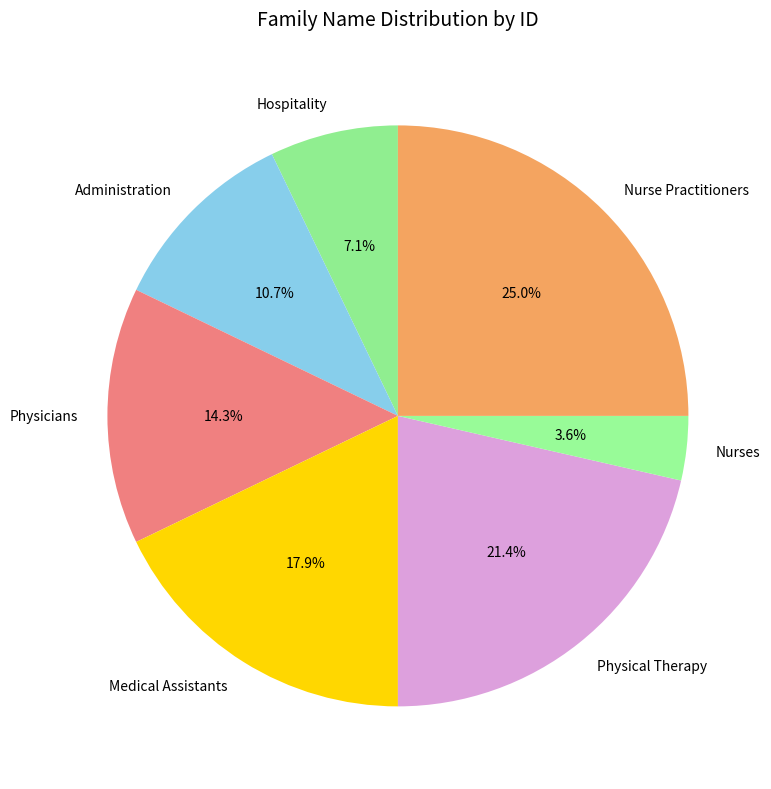

Does Nurse Practitioners account for over 50% of the chart?

No